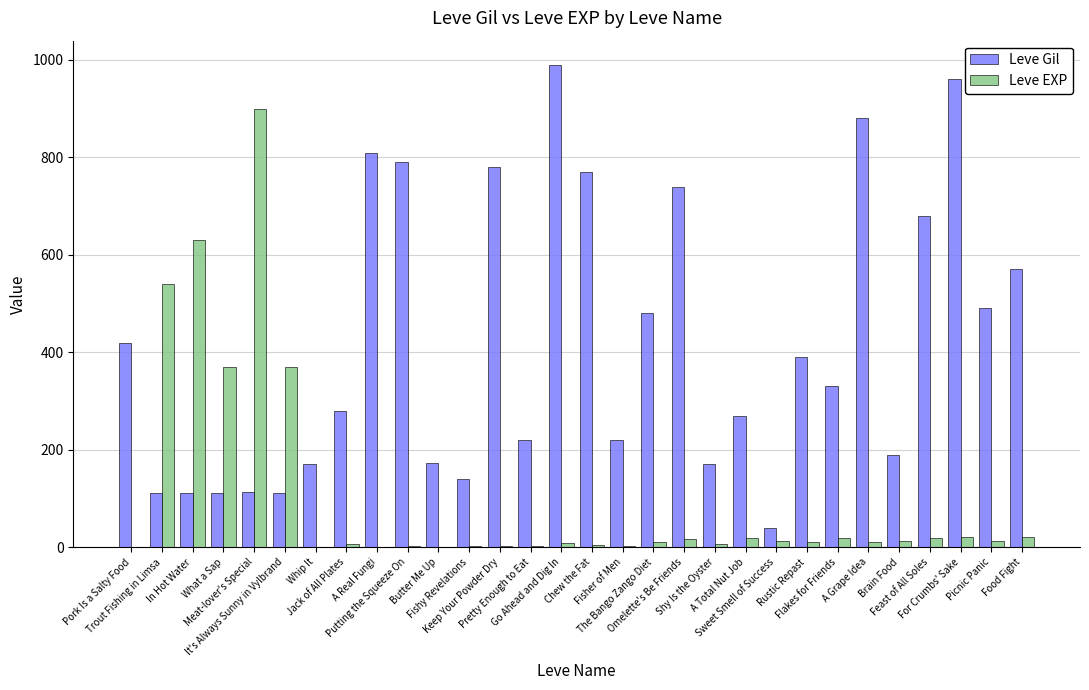

What is the total value across all series at Chew the Fat?

774